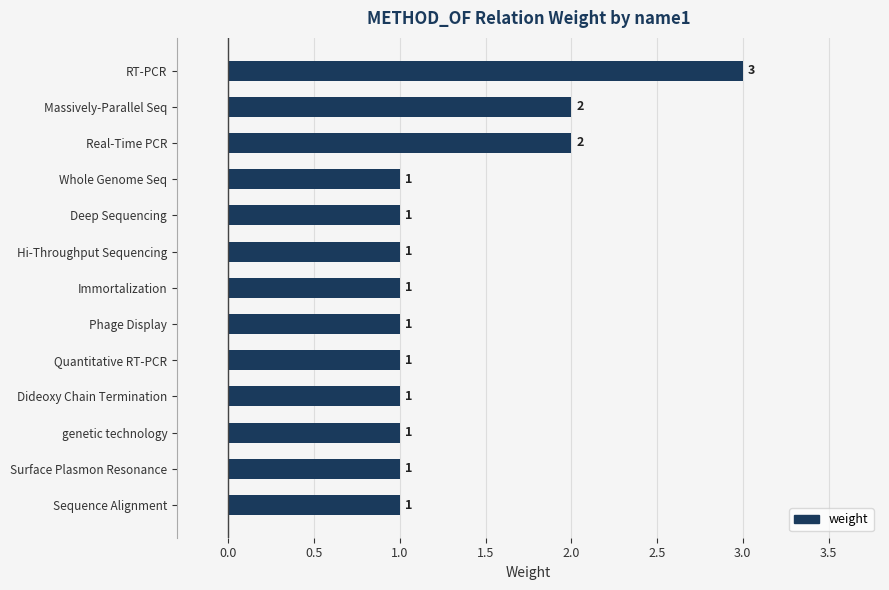

The value at genetic technology is 1. True or false?

True